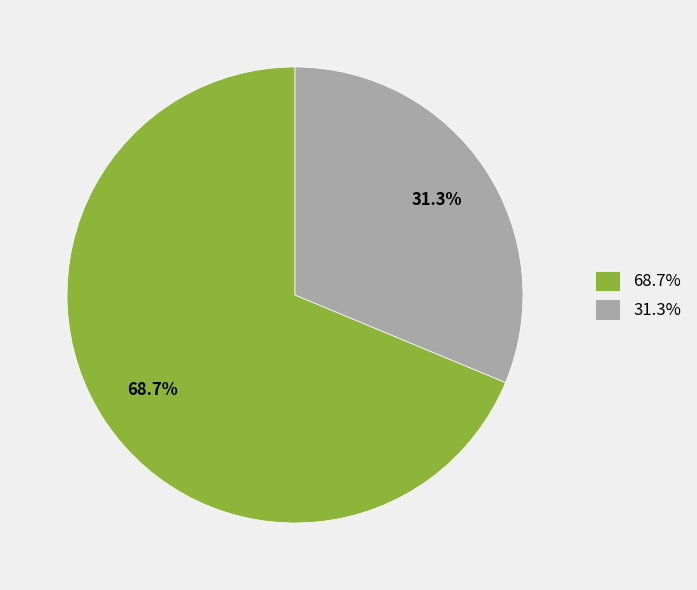

How many slices are in this pie chart?

2